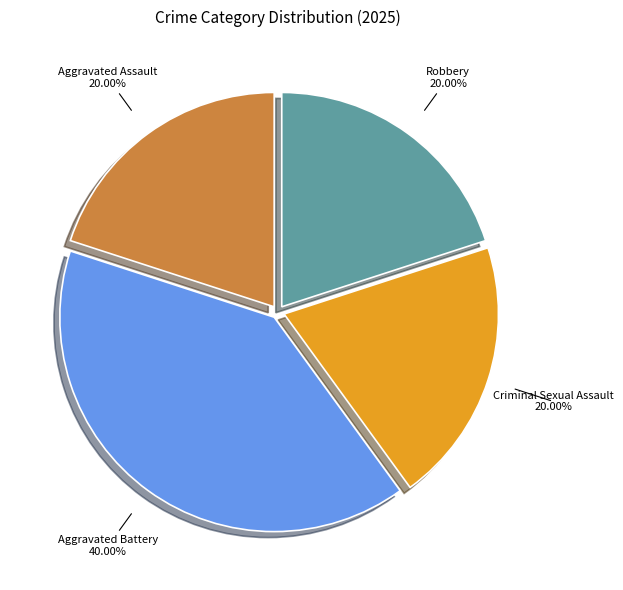

To the nearest percent, what is the average slice percentage?

25%